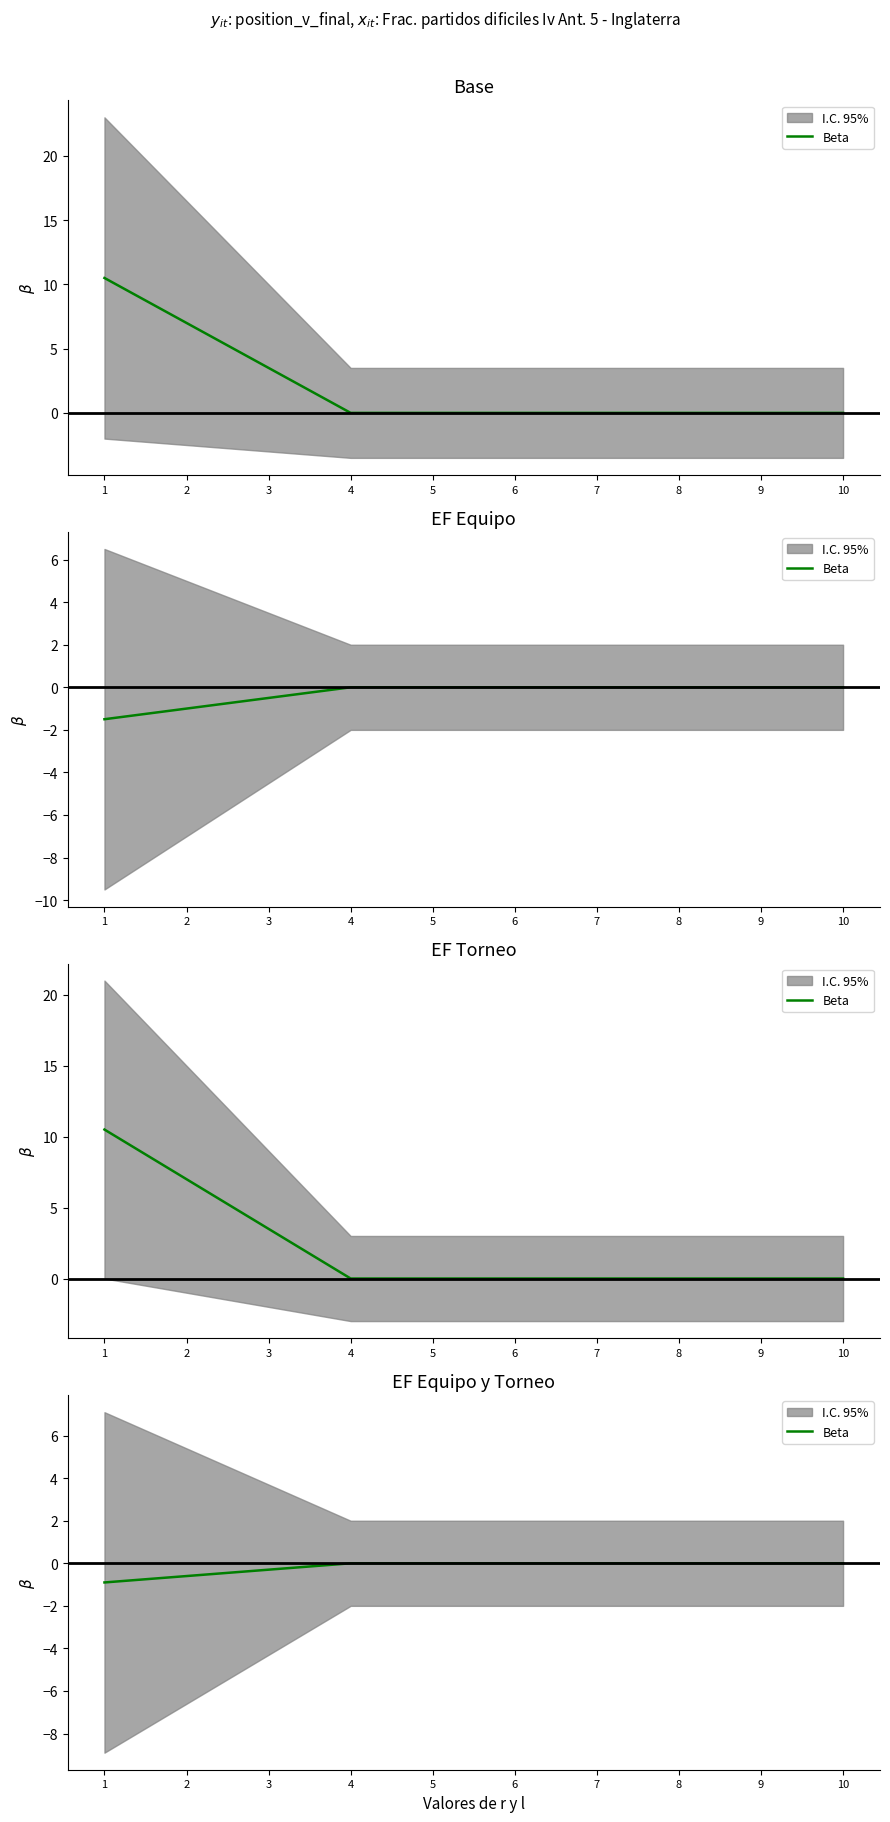

List the labels in order of value, smallest first.

1, 2, 3, 4, 5, 6, 7, 8, 9, 10